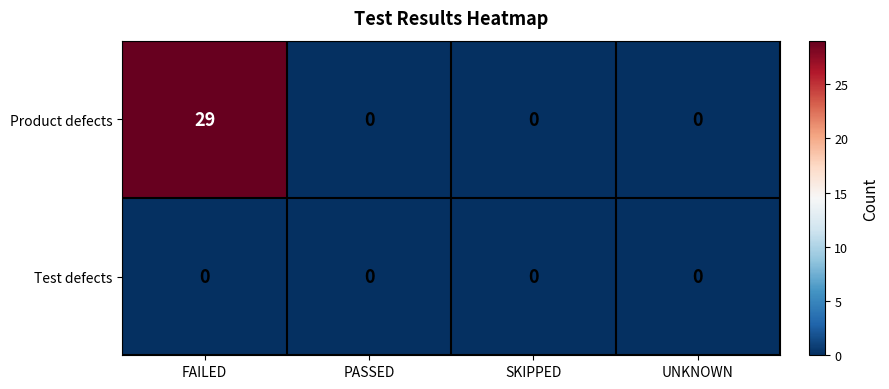

Reading left to right, list all the values displayed in this chart.

Product defects: 29	0	0	0
Test defects: 0	0	0	0